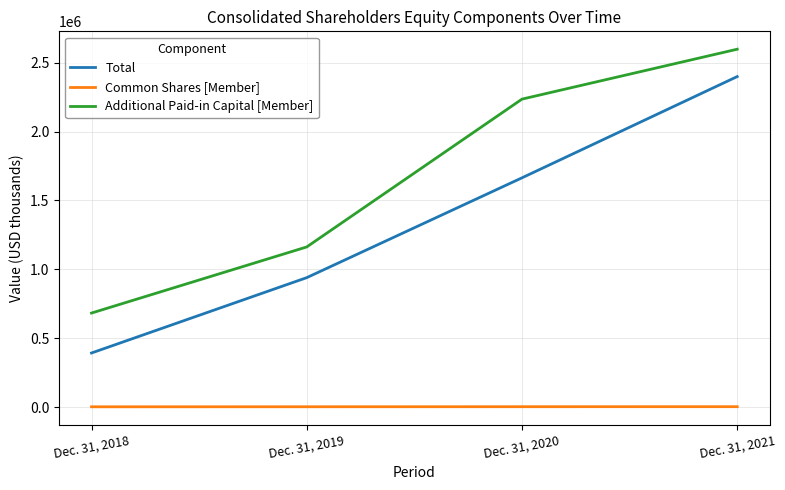

True or false: Total has more than 0 interior local peaks.

False